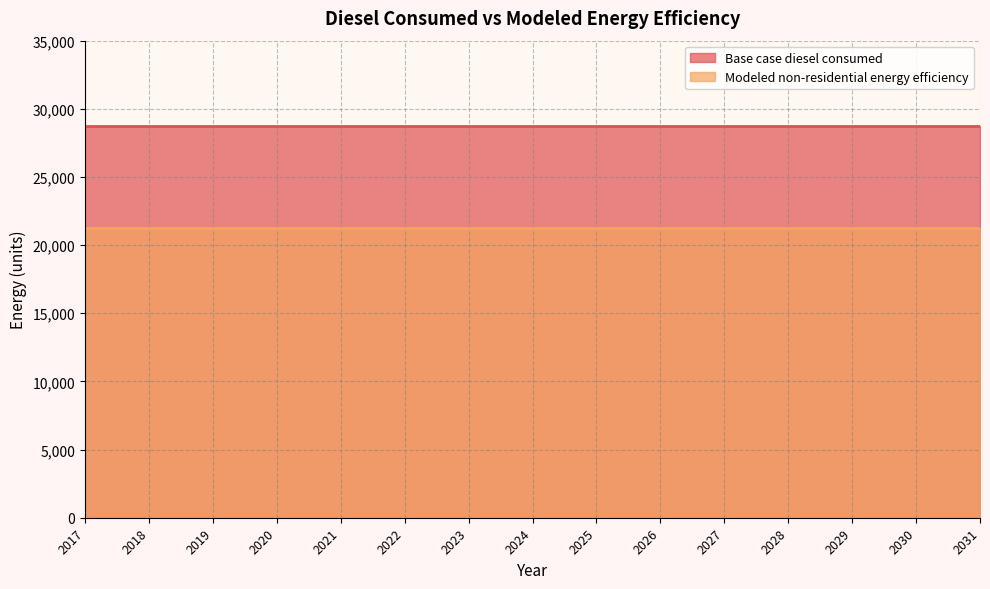

What is the greatest value displayed?

28769.9